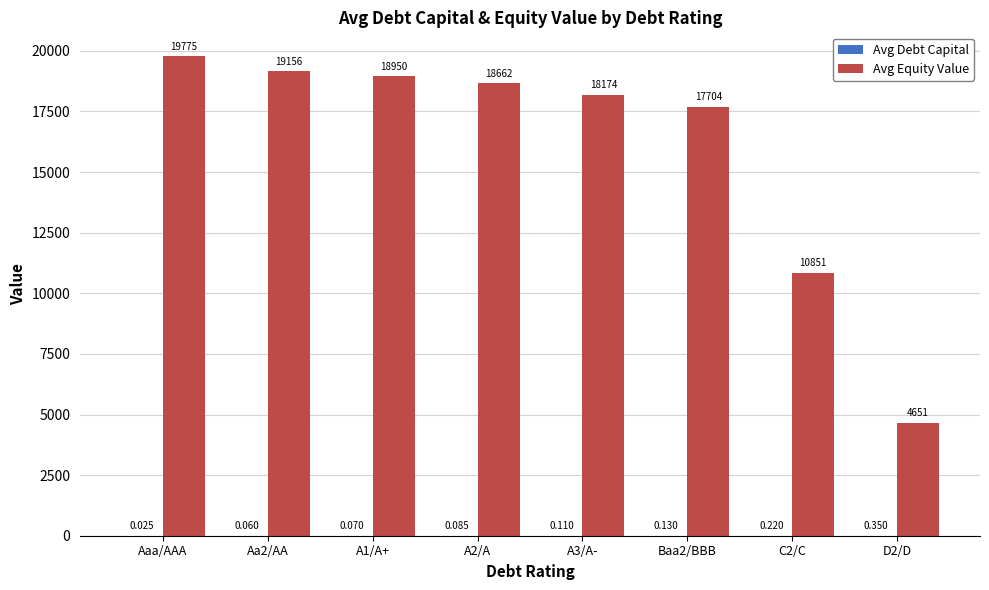

Which series changed the most between A1/A+ and A3/A-?

Avg Equity Value